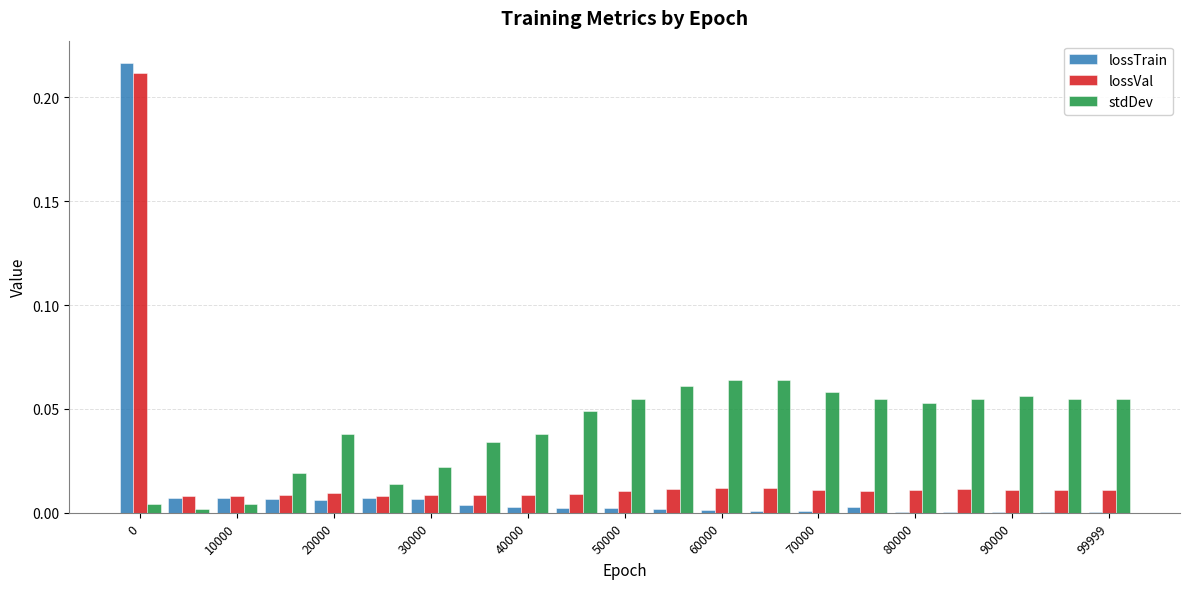

What is the sum of all lossTrain values?

0.3